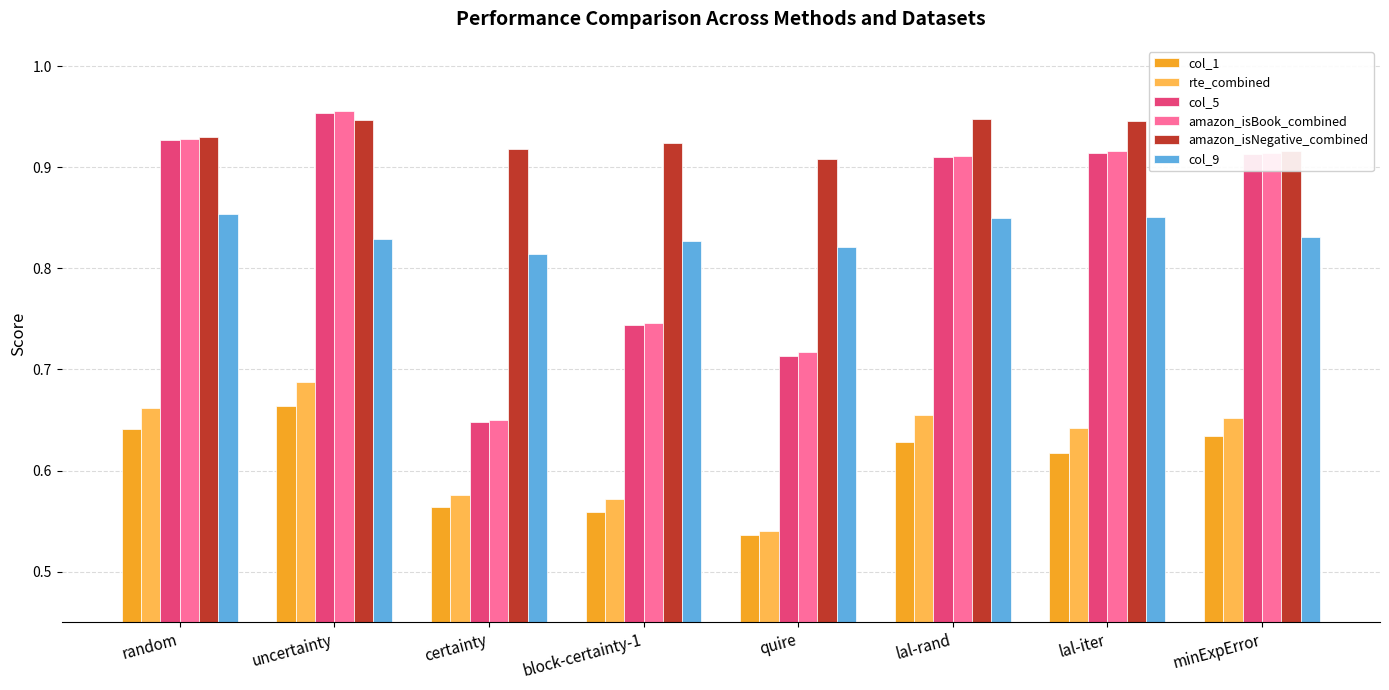

At which label is col_9 closest to 0?

certainty